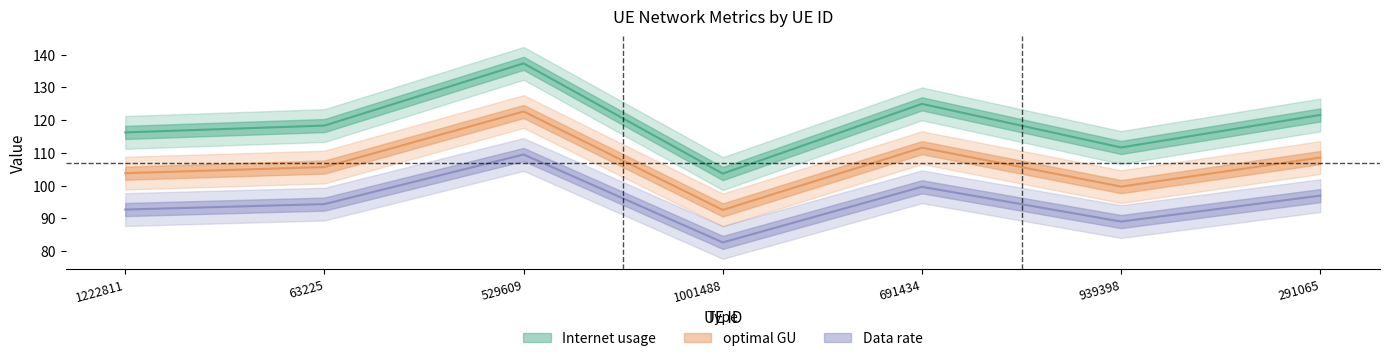

List the labels in order of optimal GU value, smallest first.

1001488, 939398, 1222811, 63225, 291065, 691434, 529609